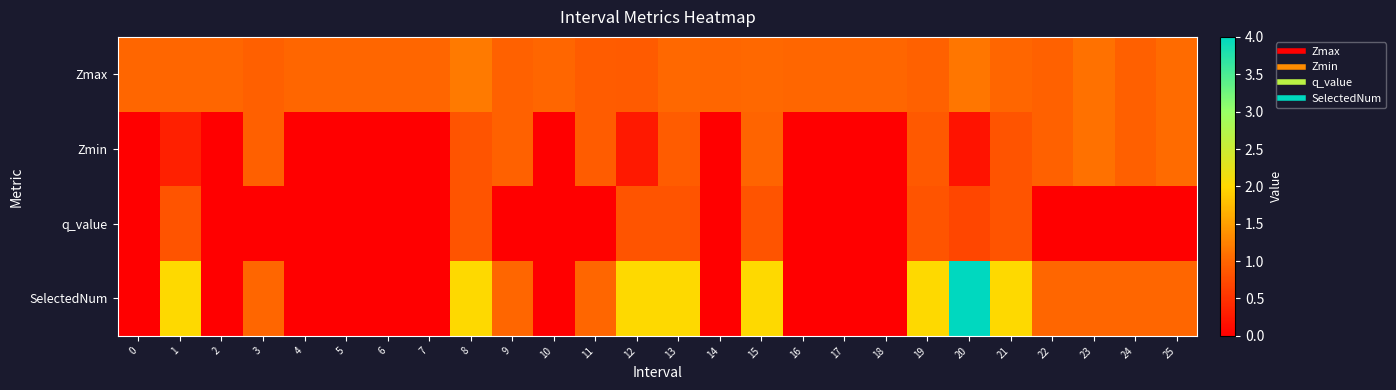

Reading right to left, extract all data points from this chart.

row_0: 25=1.0	24=1.0	23=1.1	22=1.0	21=1.0	20=1.1	19=1.0	18=1.0	17=1.0	16=1.0	15=1.0	14=1.0	13=1.0	12=0.9	11=0.9	10=1.0	9=1.0	8=1.2	7=1.0	6=1.0	5=1.0	4=1.0	3=1.0	2=1.0	1=1.0	0=1.0
row_1: 25=1.0	24=1.0	23=1.1	22=1.0	21=0.8	20=0.2	19=0.9	18=0.0	17=0.0	16=0.0	15=1.0	14=0.0	13=0.9	12=0.3	11=0.9	10=0.0	9=1.0	8=0.8	7=0.0	6=0.0	5=0.0	4=0.0	3=1.0	2=0.0	1=0.3	0=0.0
row_2: 25=0.0	24=0.0	23=0.0	22=0.0	21=0.8	20=0.7	19=0.8	18=0.0	17=0.0	16=0.0	15=0.8	14=0.0	13=0.8	12=0.8	11=0.0	10=0.0	9=0.0	8=0.8	7=0.0	6=0.0	5=0.0	4=0.0	3=0.0	2=0.0	1=0.8	0=0.0
row_3: 25=1.0	24=1.0	23=1.0	22=1.0	21=2.0	20=4.0	19=2.0	18=0.0	17=0.0	16=0.0	15=2.0	14=0.0	13=2.0	12=2.0	11=1.0	10=0.0	9=1.0	8=2.0	7=0.0	6=0.0	5=0.0	4=0.0	3=1.0	2=0.0	1=2.0	0=0.0